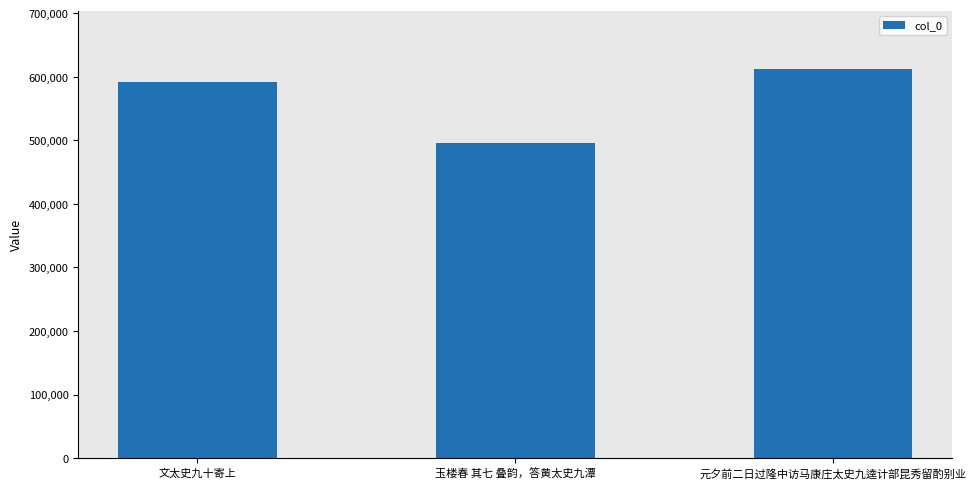

How many data points does each series have?

3